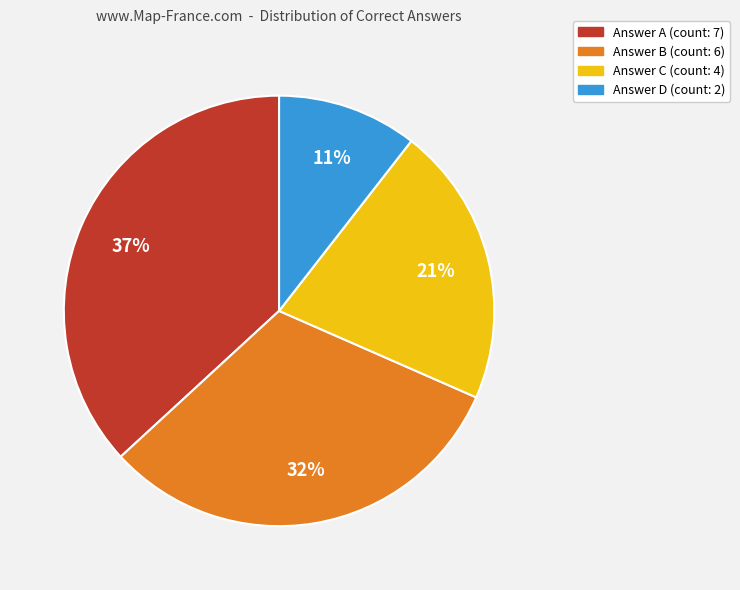

Is there any slice that represents more than half of the pie?

No